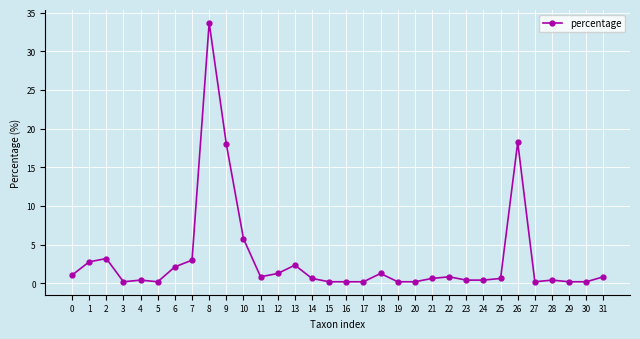

Is it true that the value at 31 is 0.9?

True